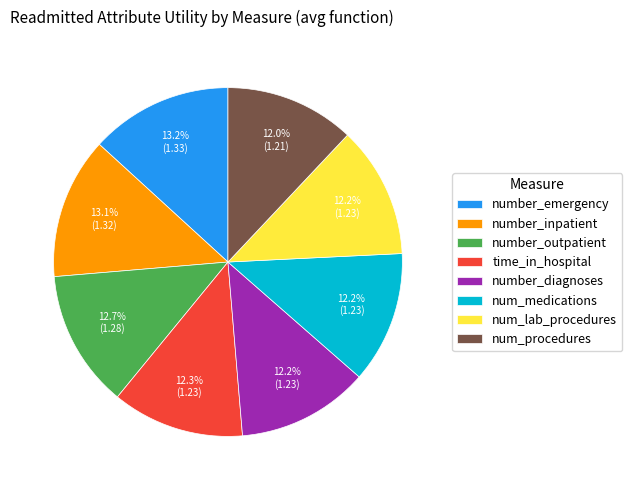

Is there a majority slice in this chart?

No